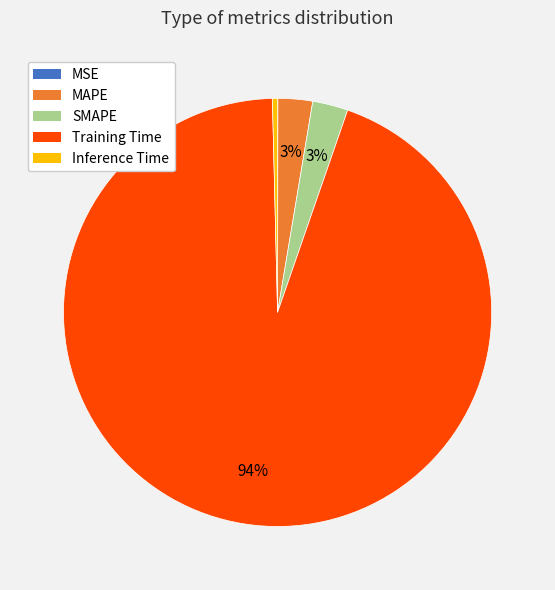

Which slice is the largest?

Training Time